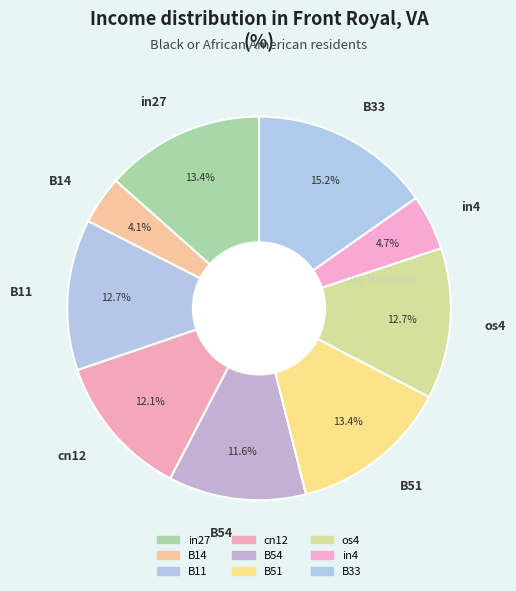

Is the sum of B14 and cn12 greater than half?

No